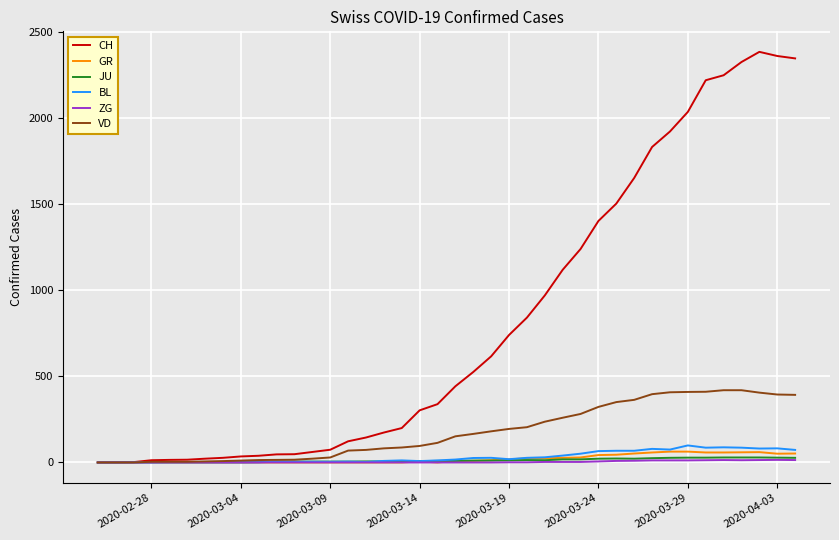

Which series has the widest spread of values?

CH